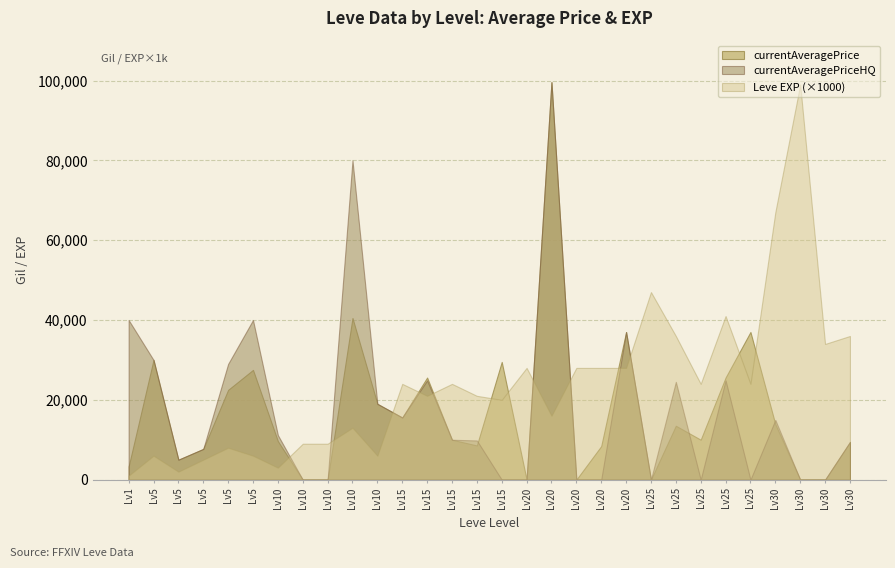

What is the sum of the currentAveragePrice values at 10 and 10?

9651.8